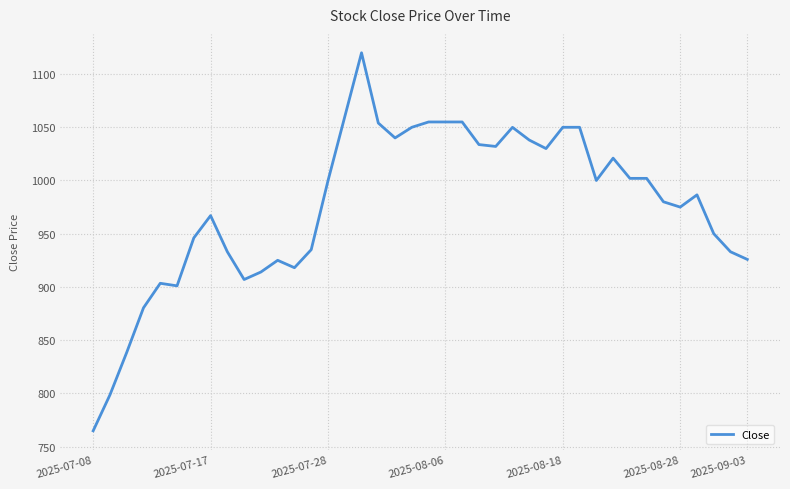

What is the difference between the maximum and minimum values?

355.2